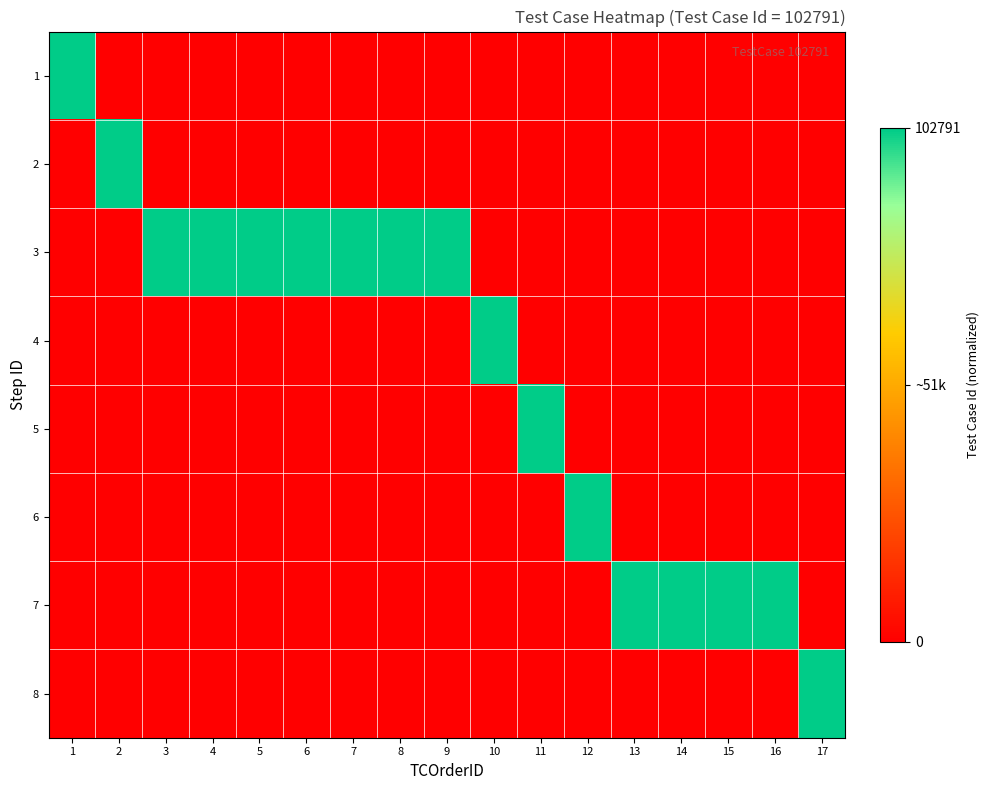

How many categories are shown in the chart?

17